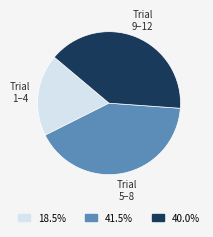

Is there any slice that represents more than half of the pie?

No